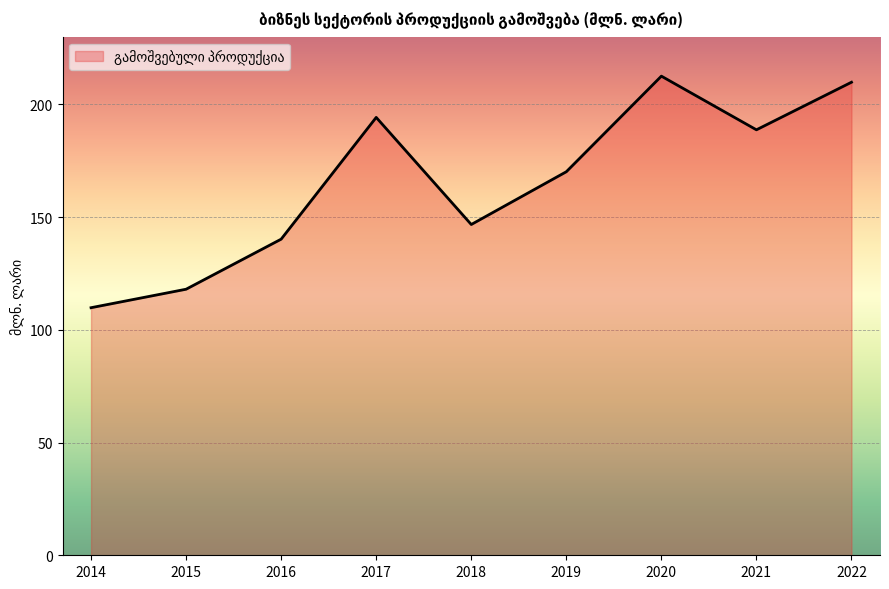

Where does the data first go above 170?

2017